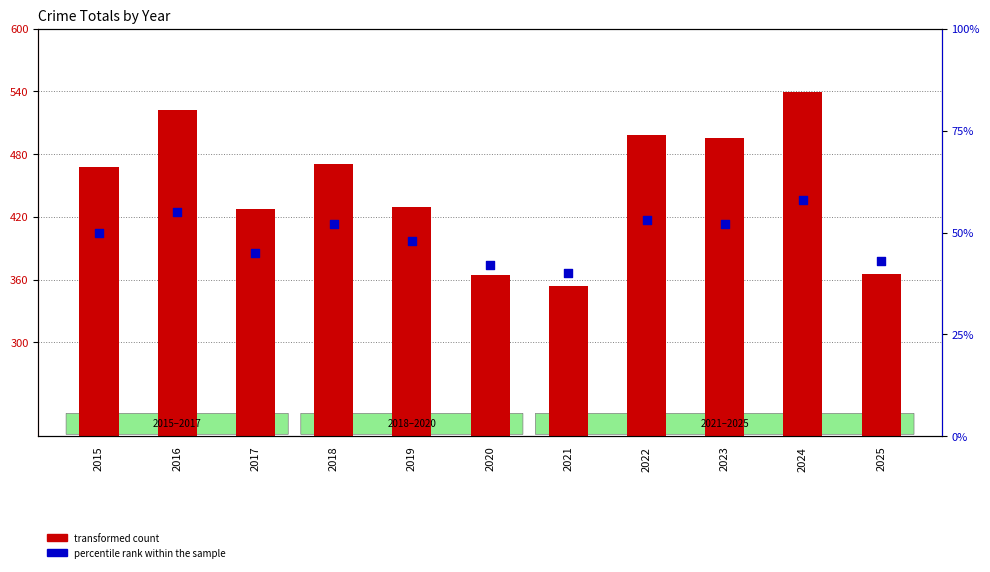

Which series contains the lowest Y value?

percentile rank within the sample